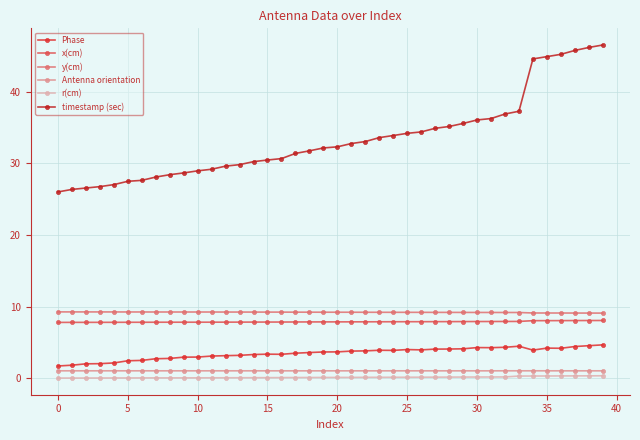

How many lines are shown in the chart?

6